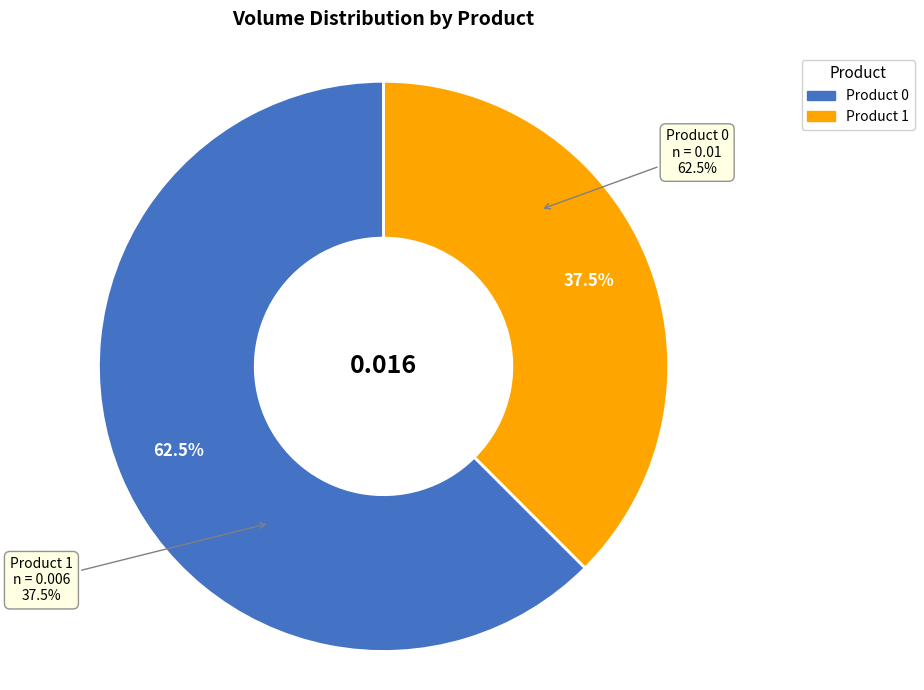

To the nearest percent, what portion does 0 represent?

62%